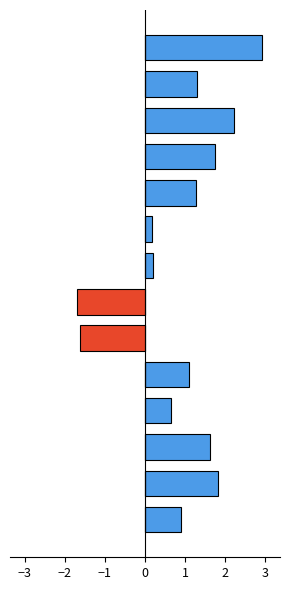

Reading left to right, extract all data points from this chart.

positive: 0.9	1.8	1.6	0.7	1.1	0.0	0.0	0.2	0.2	1.3	1.8	2.2	1.3	2.9
negative: 0.0	0.0	0.0	0.0	0.0	-1.6	-1.7	0.0	0.0	0.0	0.0	0.0	0.0	0.0